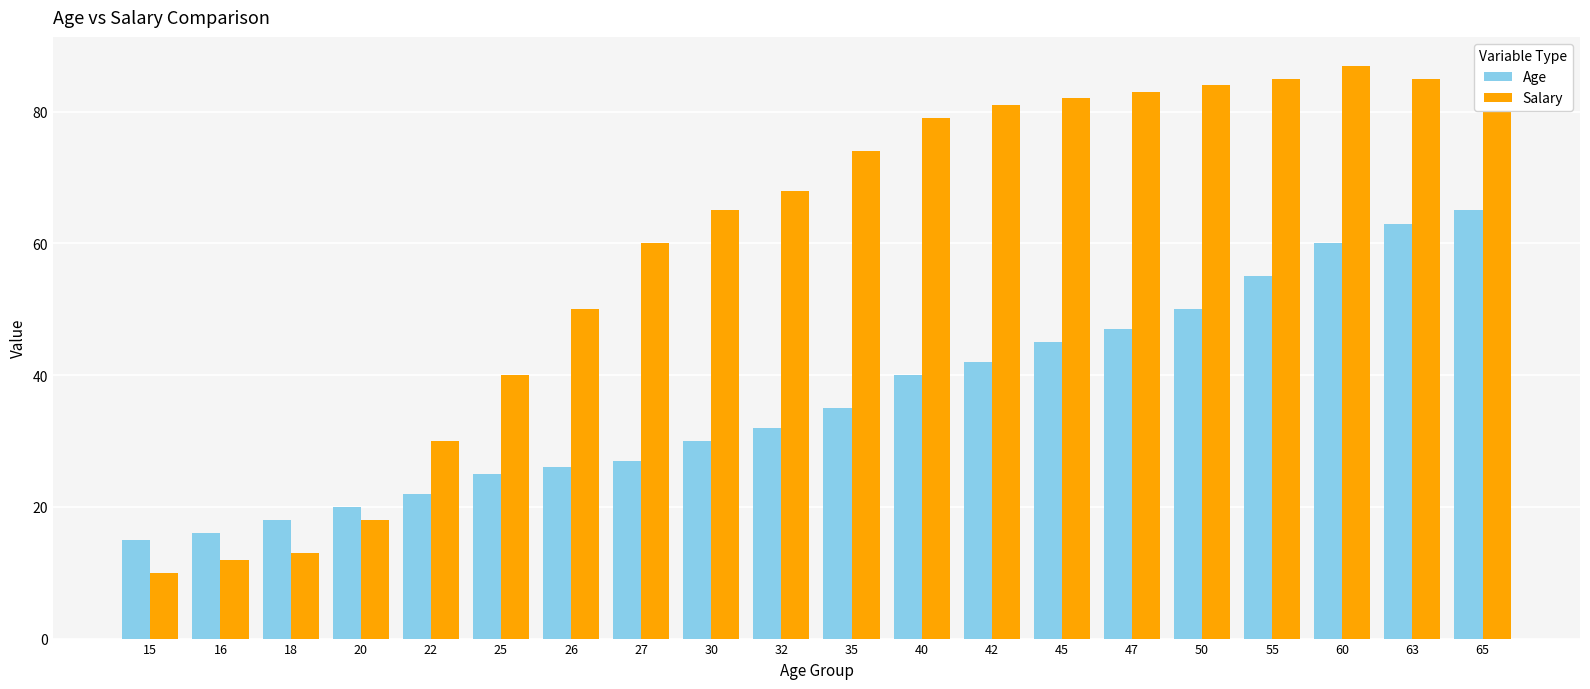

Is the value of Salary at 55 greater than the value of Age at 32?

Yes